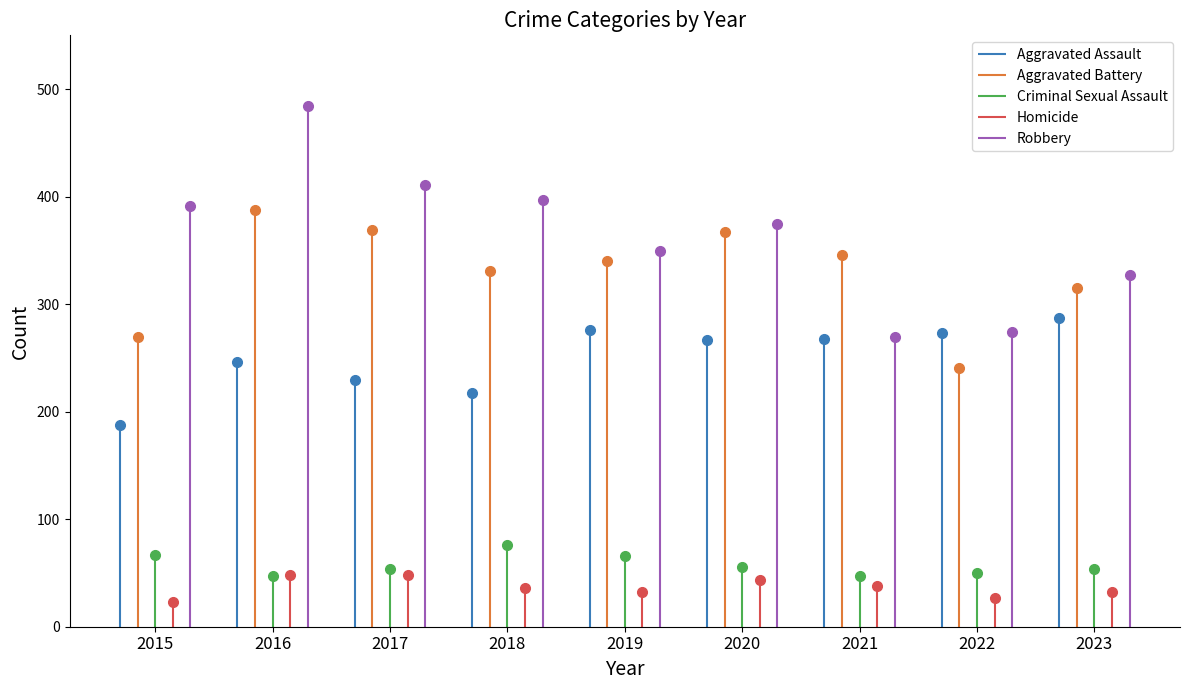

List the series in order of their peak value, lowest first.

Homicide, Criminal Sexual Assault, Aggravated Assault, Aggravated Battery, Robbery